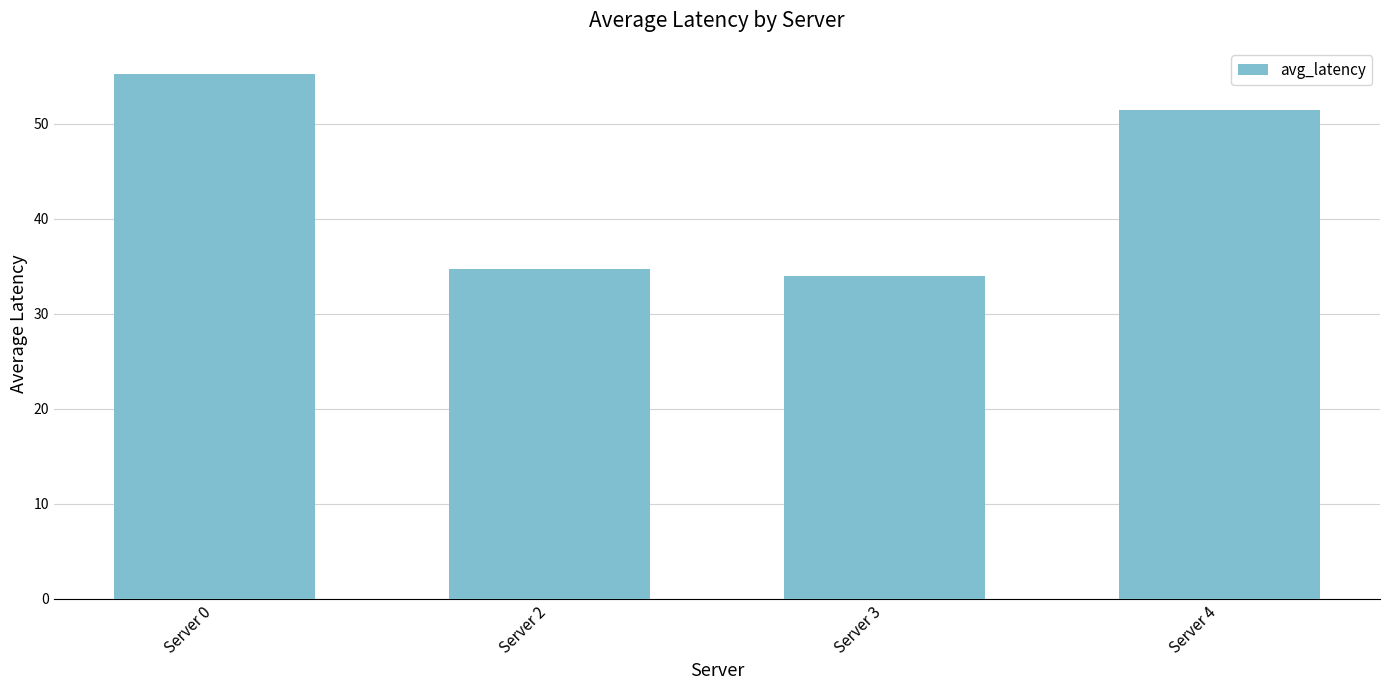

The value at Server 0 is 55.2. True or false?

True